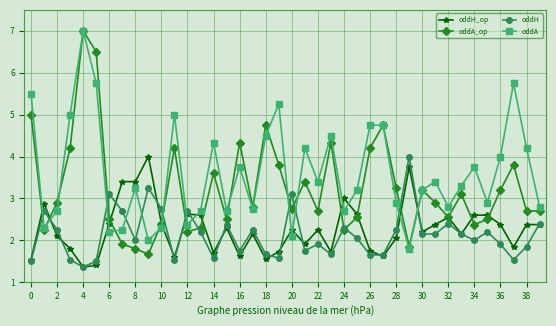

True or false: oddA_op has more than 2 points higher than both neighbors.

True